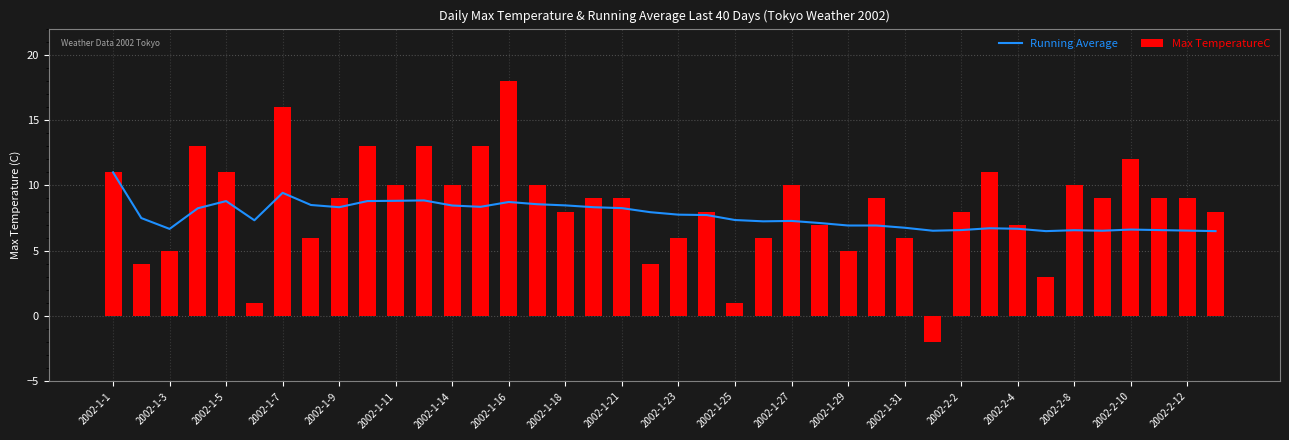

How many negative values does the Max TemperatureC series have?

1